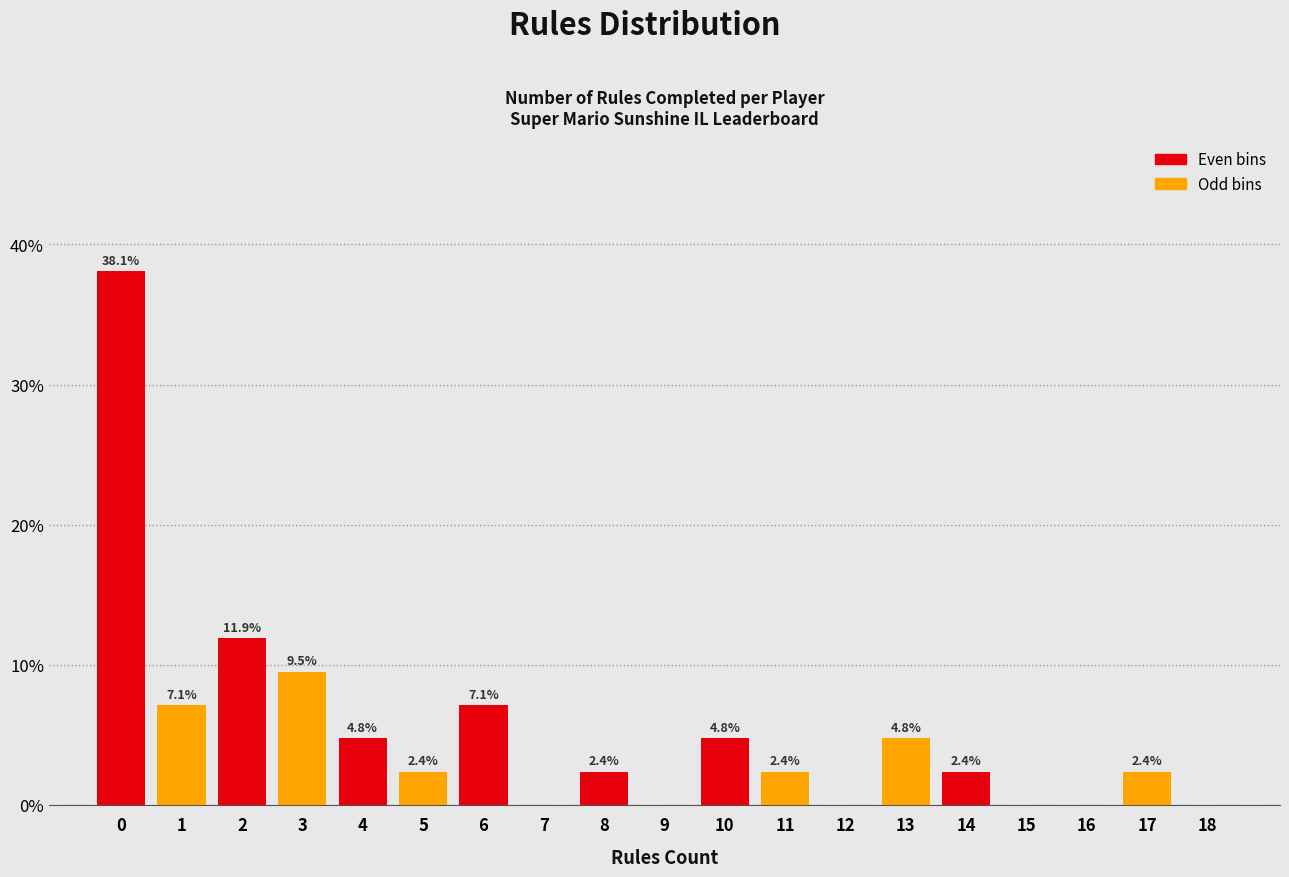

Reading left to right, extract all data points from this chart.

0=38.1	1=7.1	2=11.9	3=9.5	4=4.8	5=2.4	6=7.1	7=0.0	8=2.4	9=0.0	10=4.8	11=2.4	12=0.0	13=4.8	14=2.4	15=0.0	16=0.0	17=2.4	18=0.0